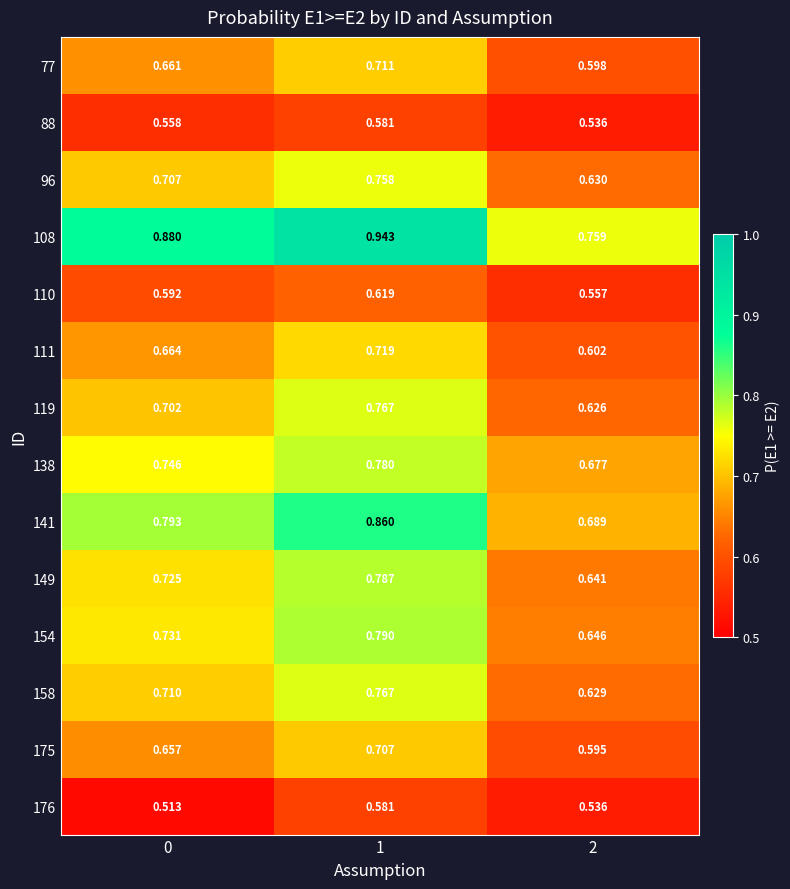

Is the value of 154 at 2 greater than the value of 96 at 2?

Yes